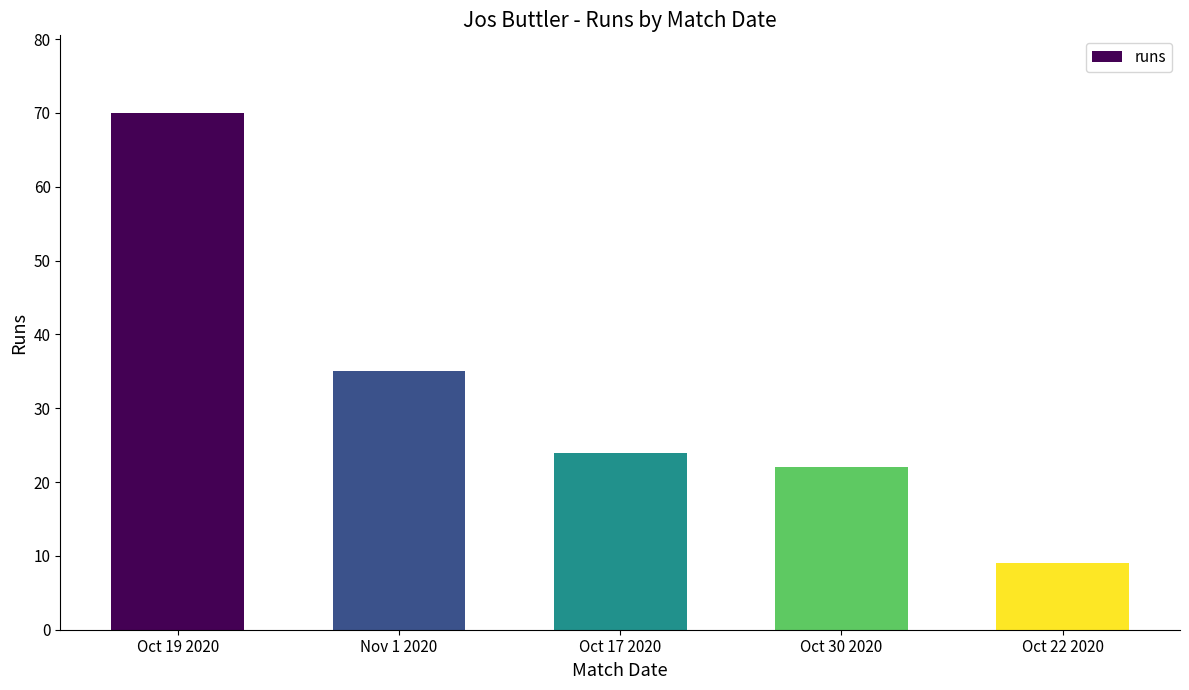

Where is the data nearest to the value 39?

Nov 1 2020